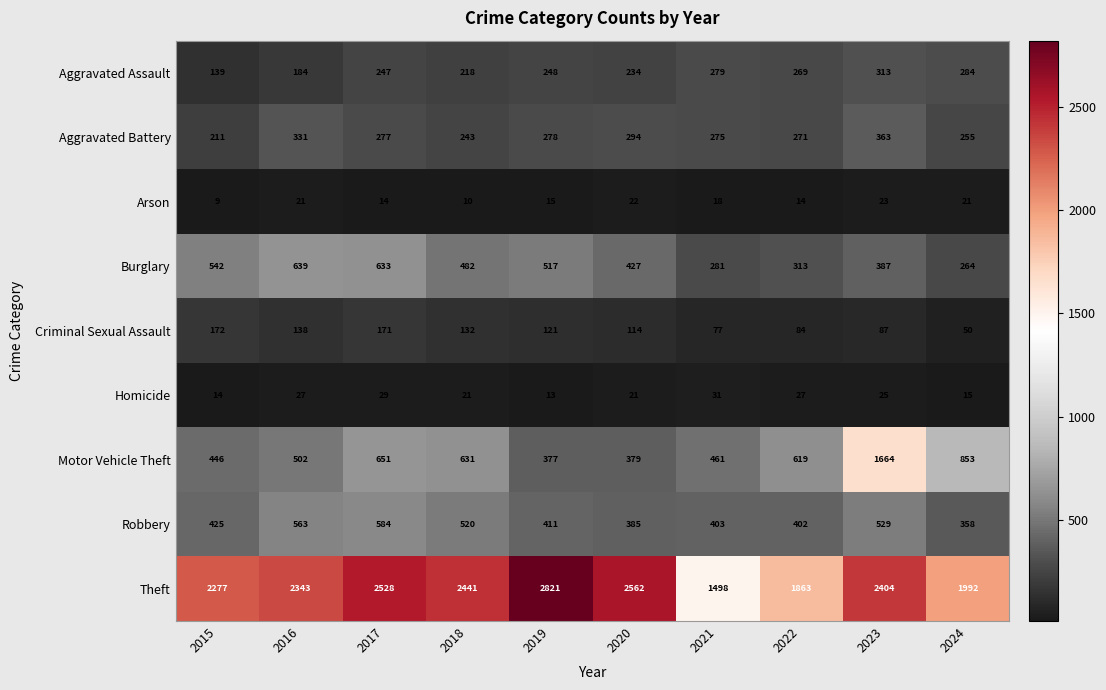

True or false: Motor Vehicle Theft has a value of 651 at 2017.

True